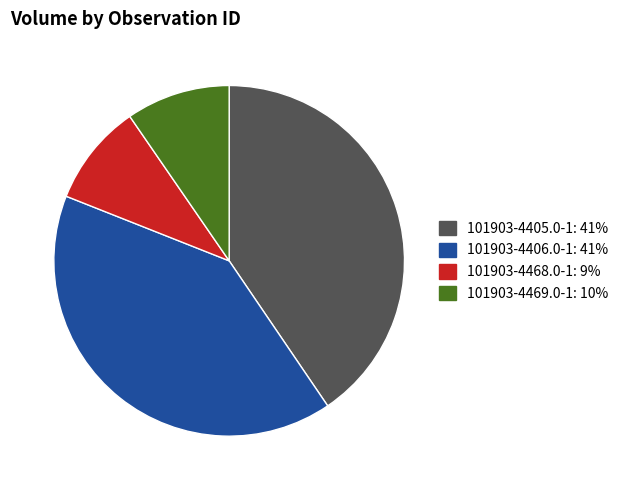

Does 101903-4405.0-1 represent more than half of the total?

No